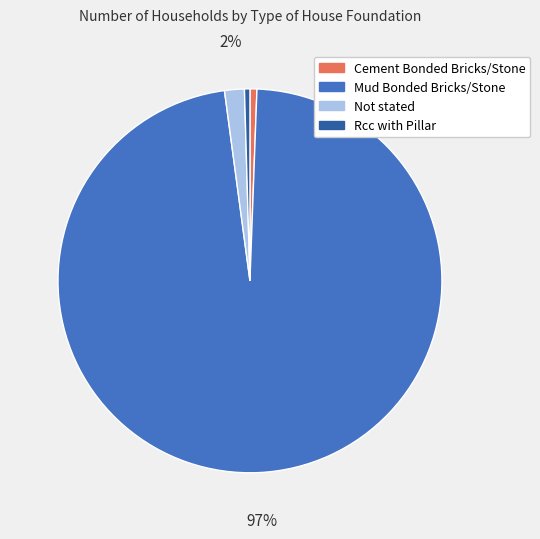

To the nearest percent, what is the difference between the Not stated and Cement Bonded Bricks/Stone slice percentages?

1%